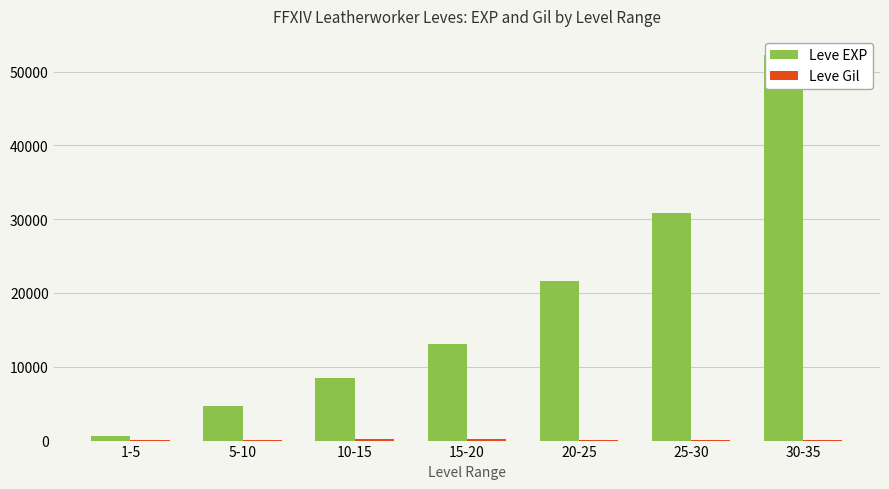

Does the chart contain stacked bars?

No